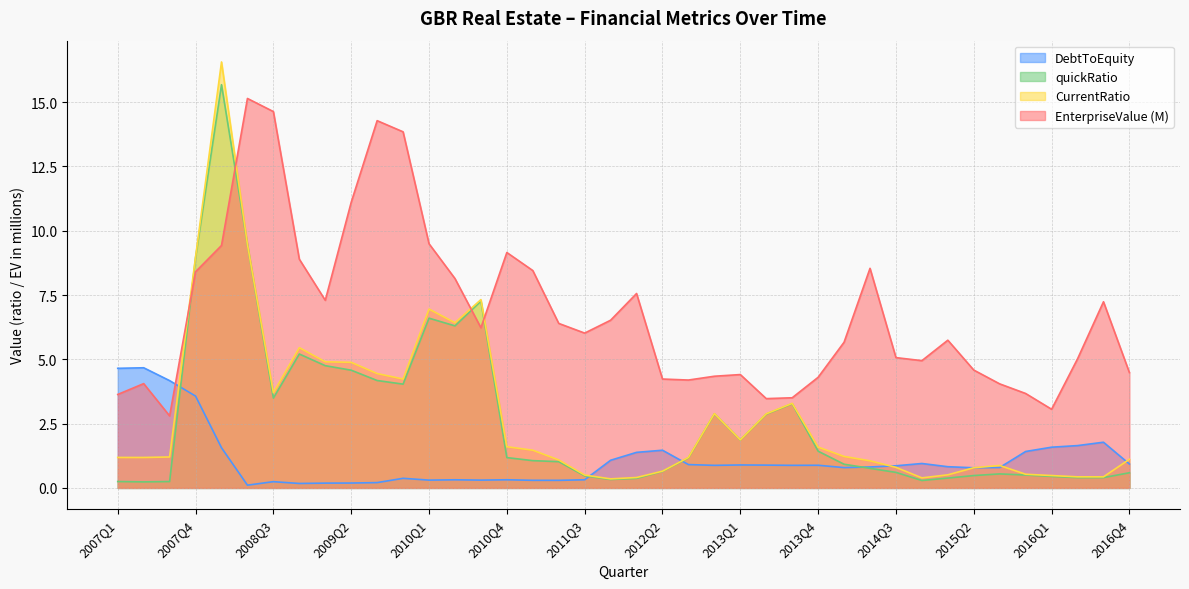

What is the sum of all CurrentRatio values?

115.3